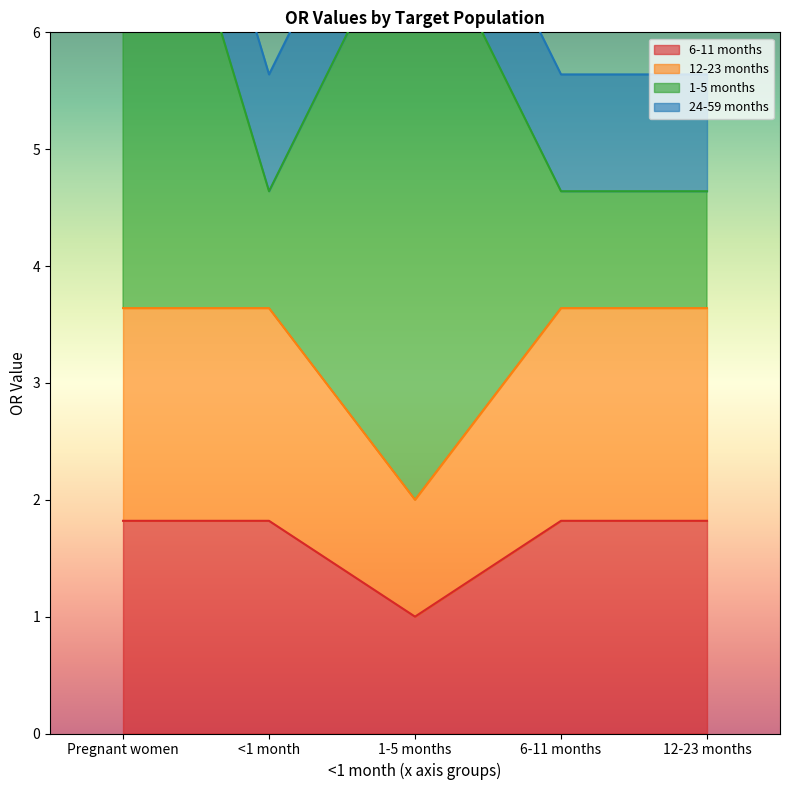

The value of 6-11 months at 12-23 months is 1.8. True or false?

True